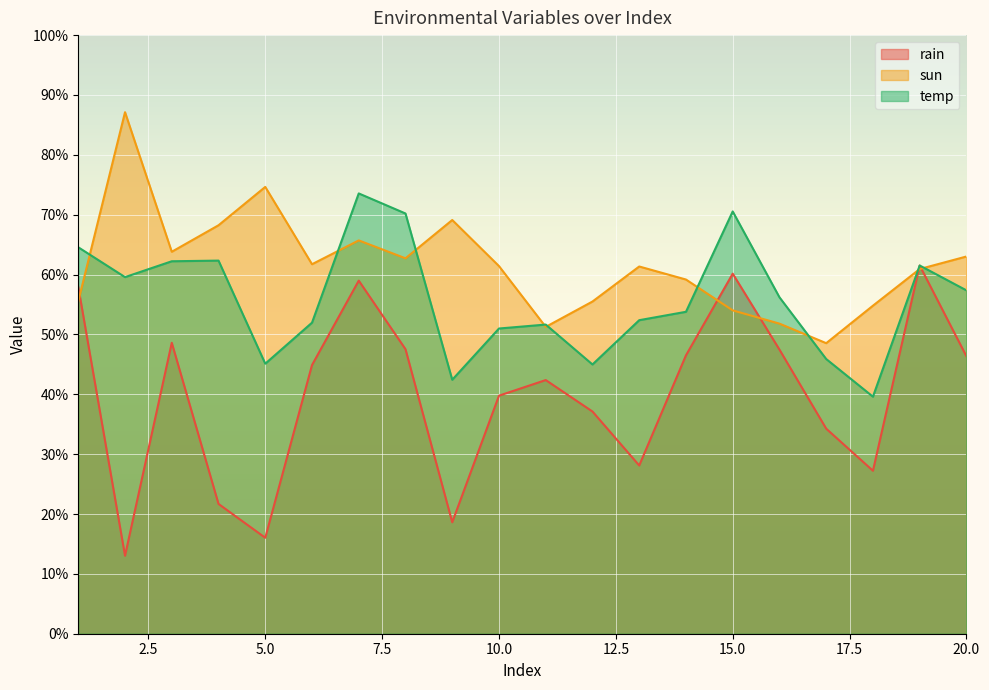

What is the value of the temp point at the 2nd from the left?

59.6